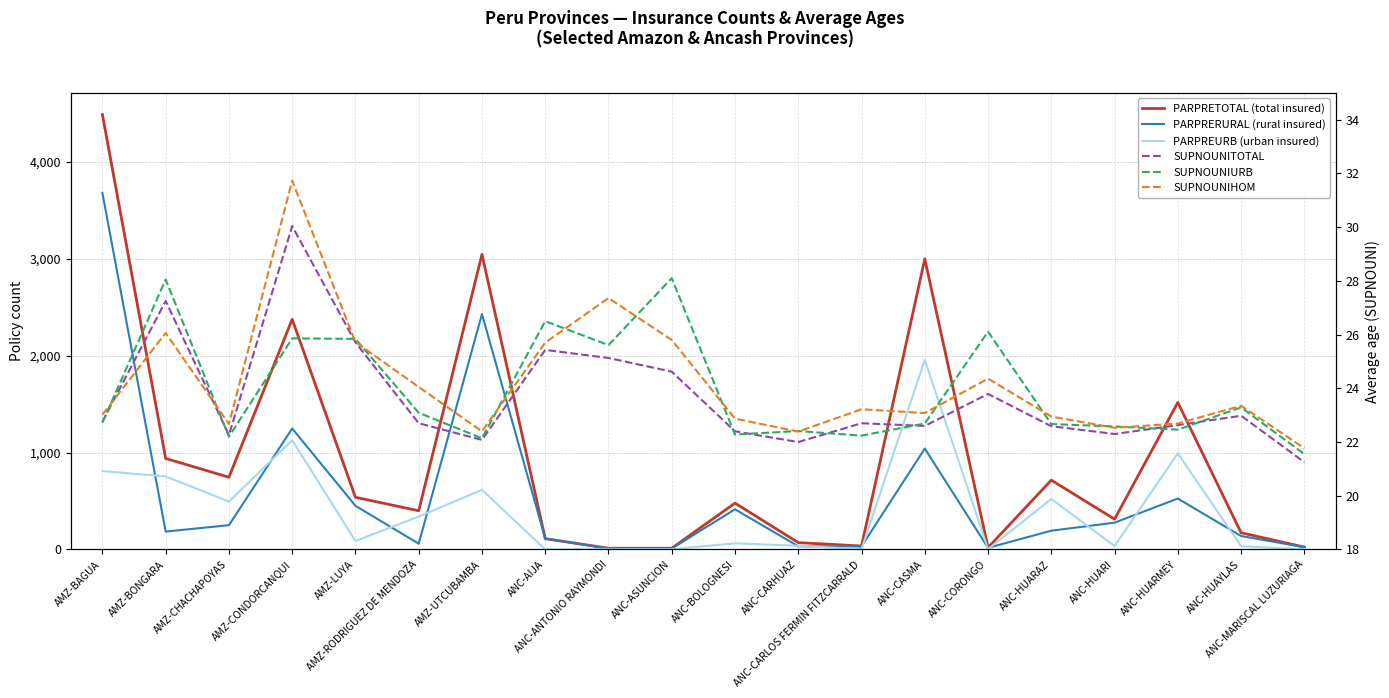

Does the chart display data point markers on the line(s)?

No